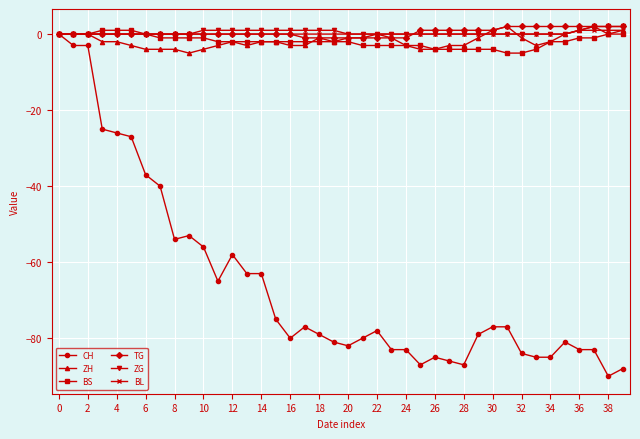

What is the average value of the CH series?

-66